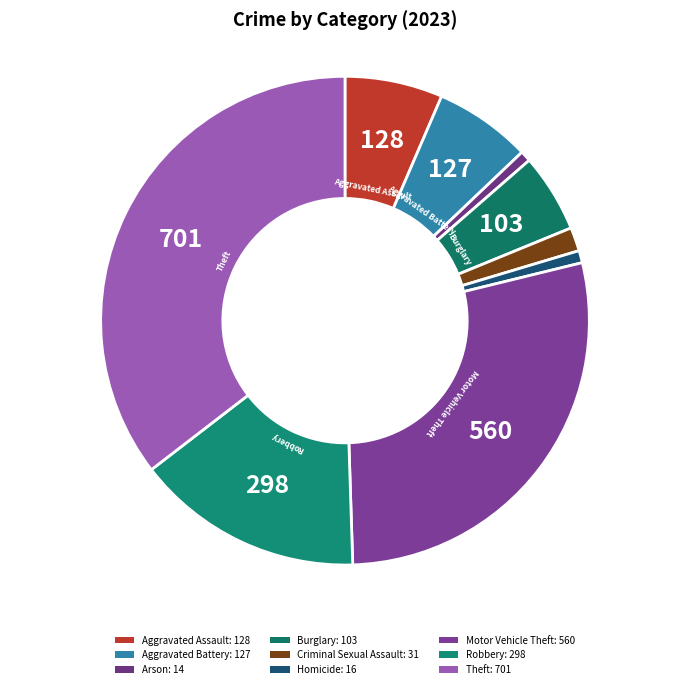

How many slices are in this pie chart?

9